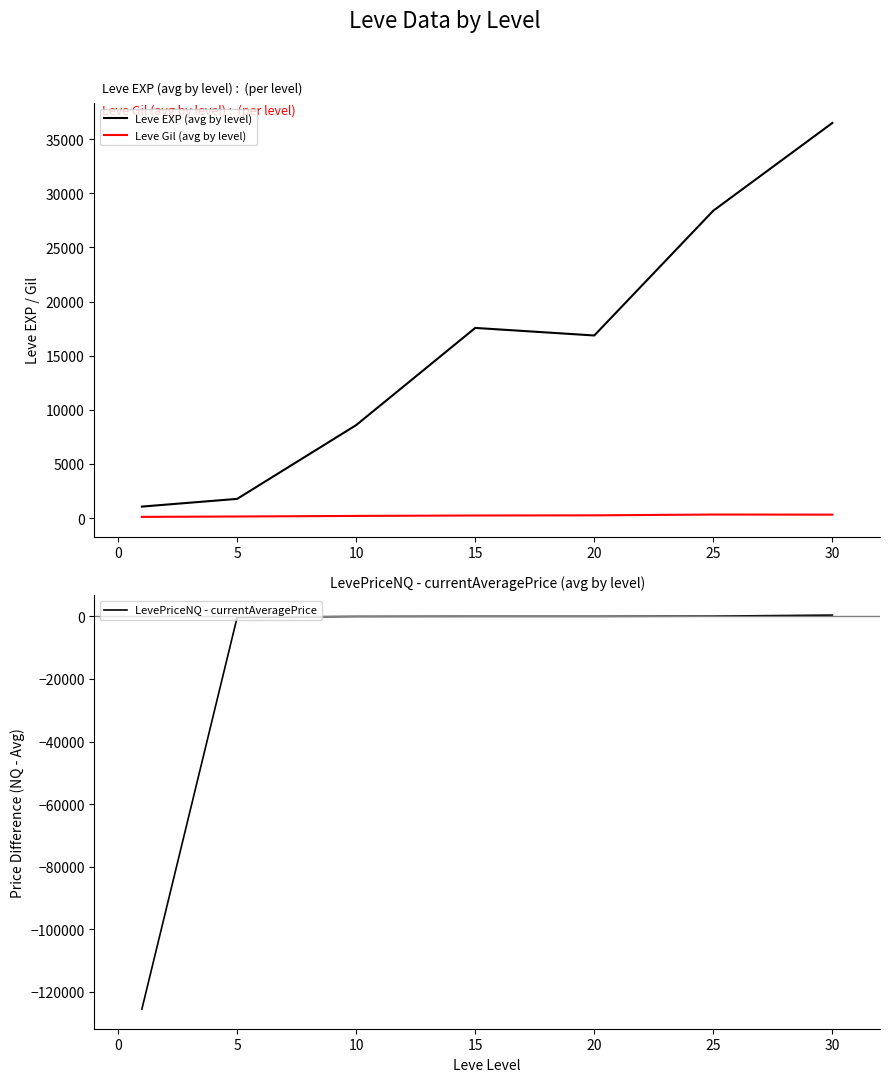

At which label does Leve Gil (avg by level) first exceed 241?

15